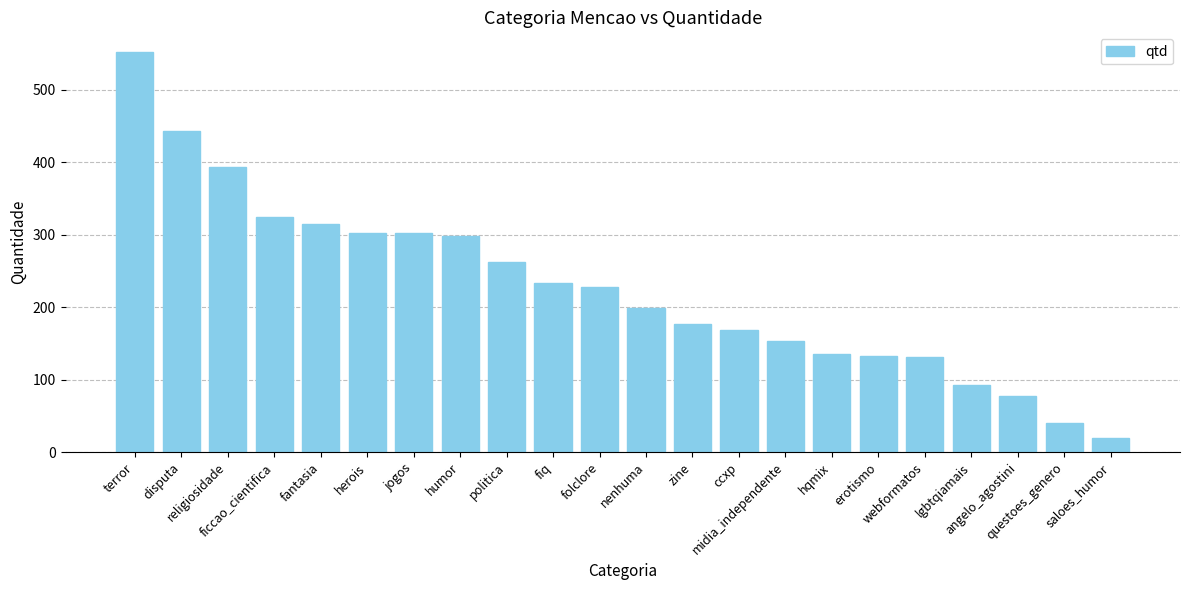

Which label corresponds to the largest value in the chart?

terror